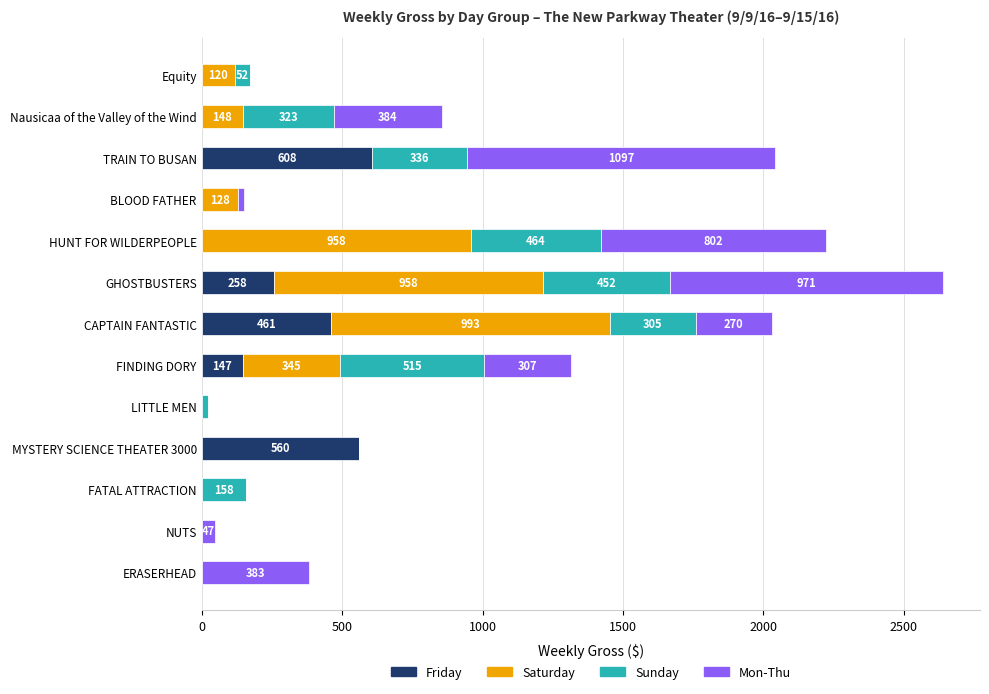

The Friday series shows -327 at ERASERHEAD. True or false?

False